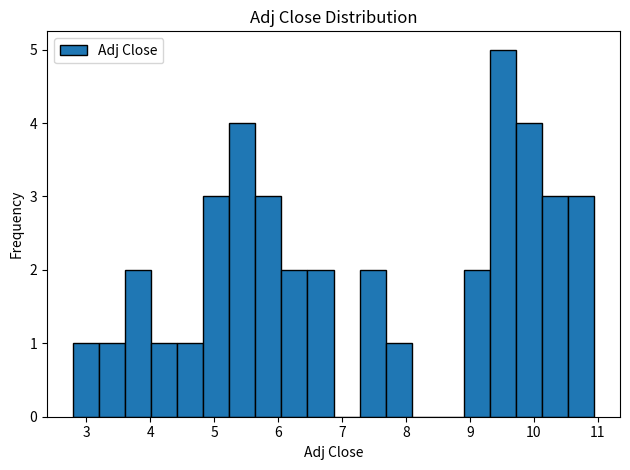

Which range on the x-axis has the tallest bar?

9.3 to 9.7